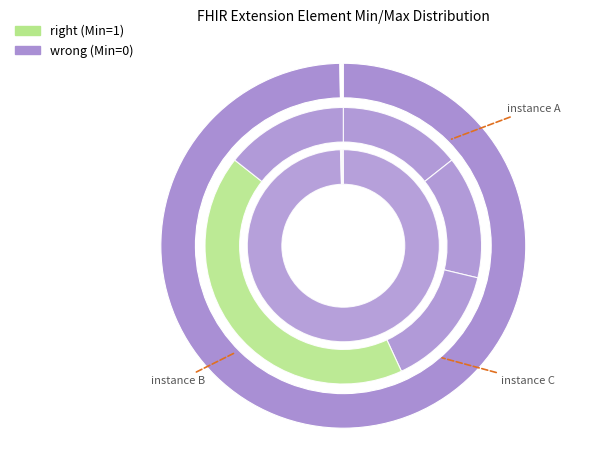

How many segments does this pie chart have?

5